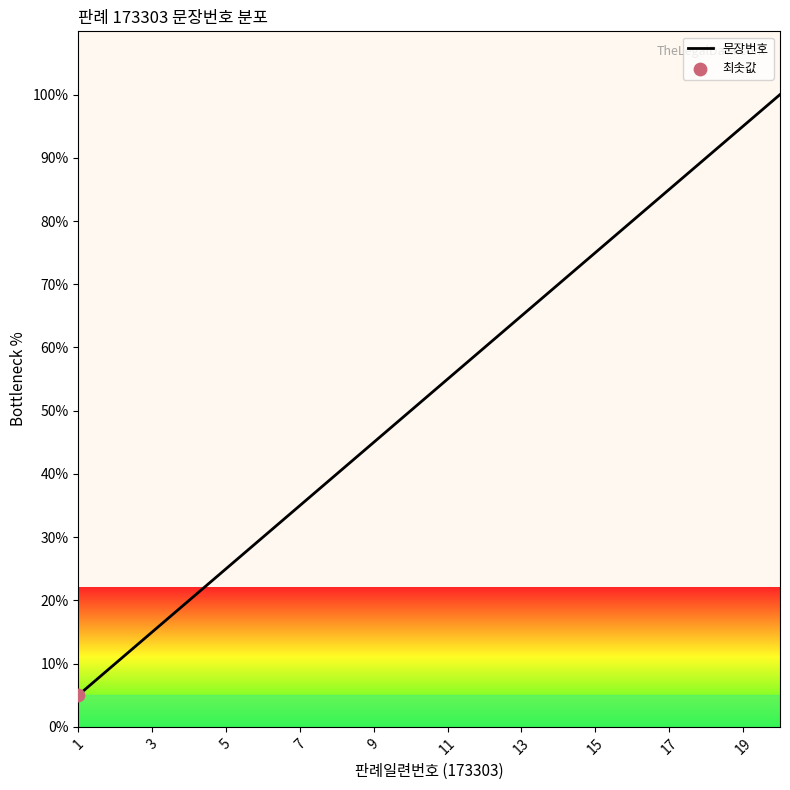

What is the difference between the maximum and minimum values?

95.0